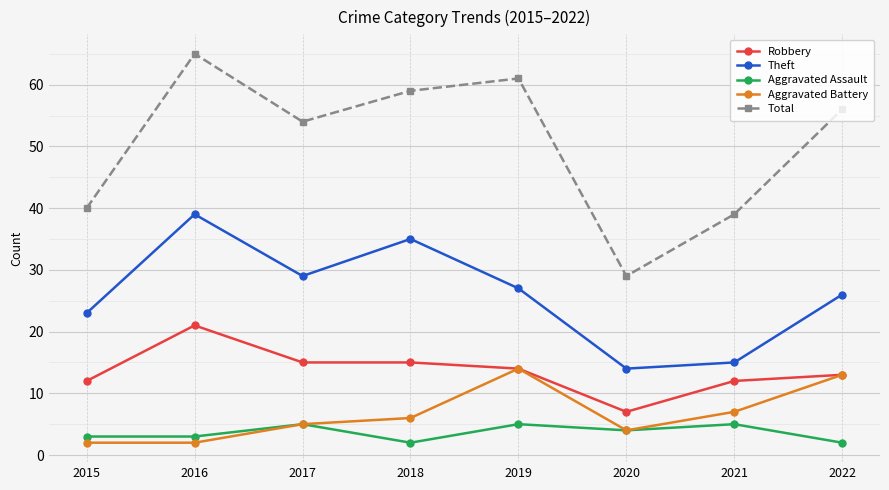

How many categories are shown in the chart?

8